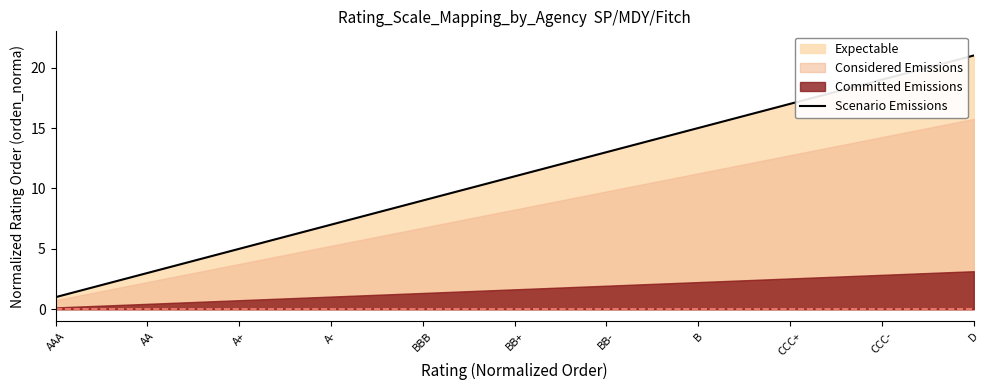

Which category has the highest value in the Scenario Emissions series?

D